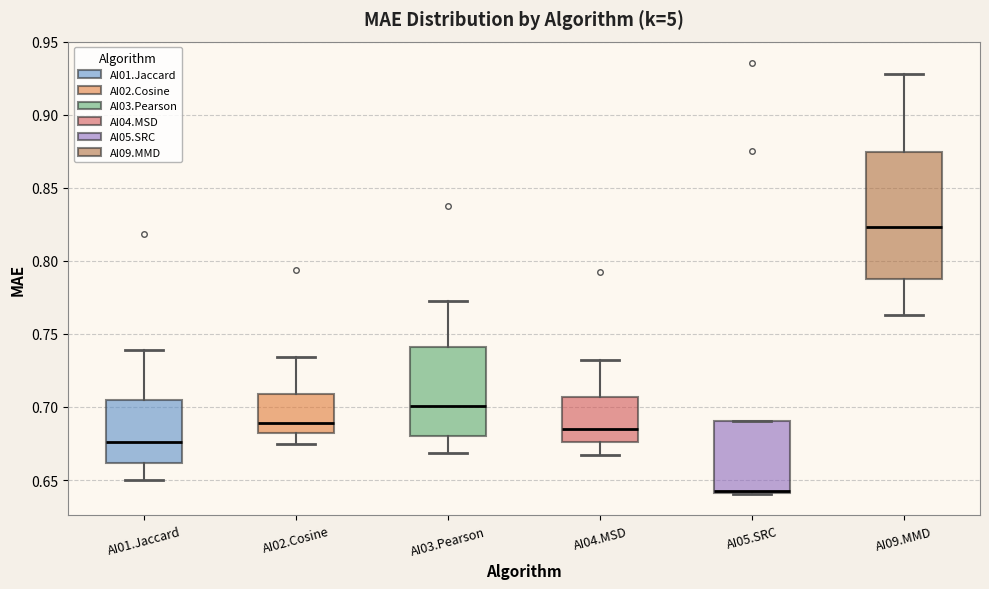

Reading left to right, read every box against the y-axis: the position of its median line, the range the box covers, and the ends of its whiskers. The values are not printed on the chart, so give them approximately, as read against the axis.

AI01.Jaccard: median 0.675, box 0.660 to 0.705, whiskers 0.650 to 0.740
AI02.Cosine: median 0.690, box 0.680 to 0.710, whiskers 0.675 to 0.735
AI03.Pearson: median 0.700, box 0.680 to 0.740, whiskers 0.670 to 0.775
AI04.MSD: median 0.685, box 0.675 to 0.705, whiskers 0.665 to 0.730
AI05.SRC: median 0.640 (drawn on the box's lower edge), box 0.640 to 0.690, whiskers 0.640 to 0.690
AI09.MMD: median 0.825, box 0.790 to 0.875, whiskers 0.765 to 0.930